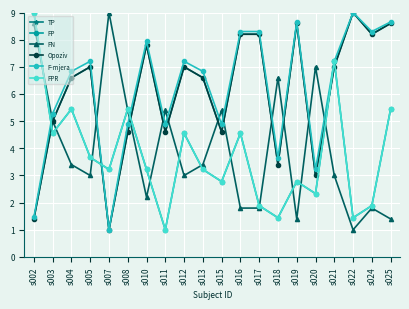

What is the sum of the Opoziv values at s011 and s004?

11.2